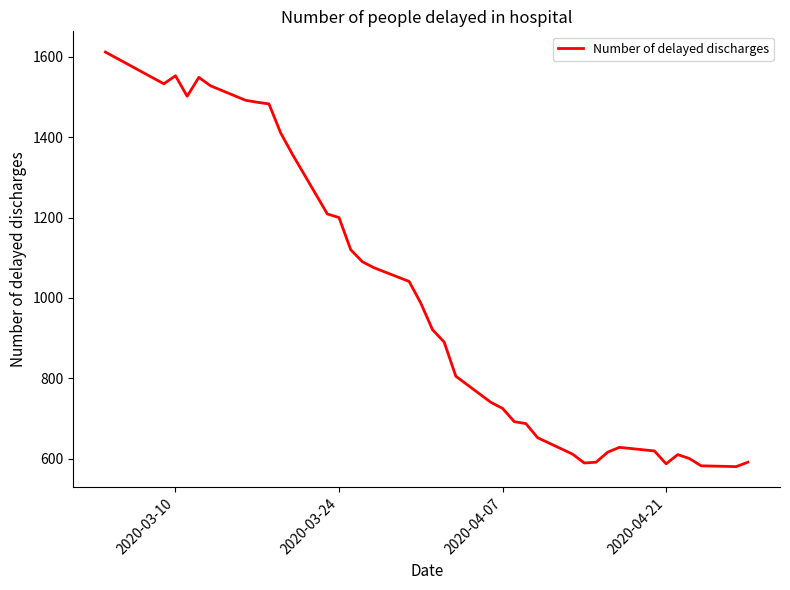

What is the smallest value displayed?

580